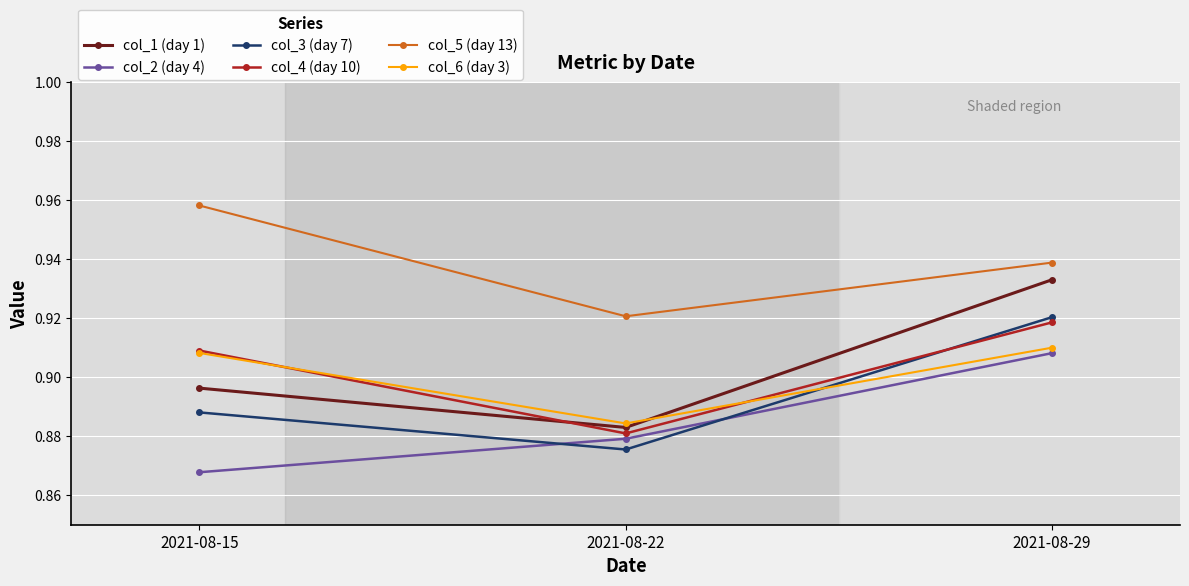

List the labels in order of col_6 (day 3) value, largest first.

2021-08-29, 2021-08-15, 2021-08-22